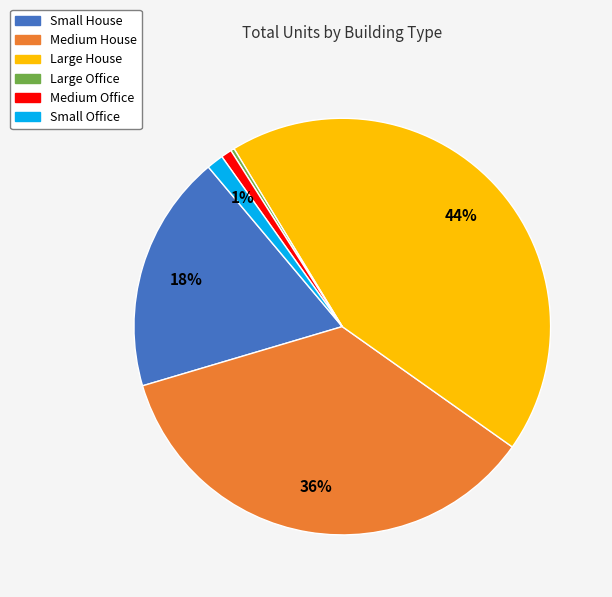

To the nearest percent, what is the average slice percentage?

17%